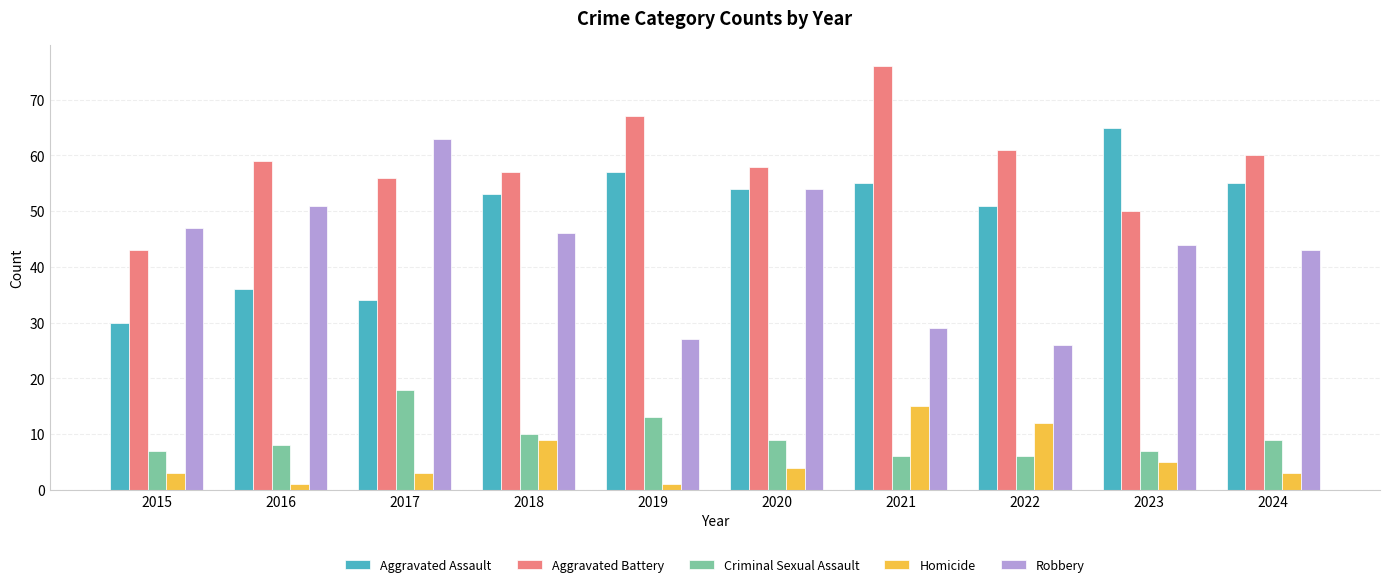

What is the difference between the highest and lowest values at 2024?

57